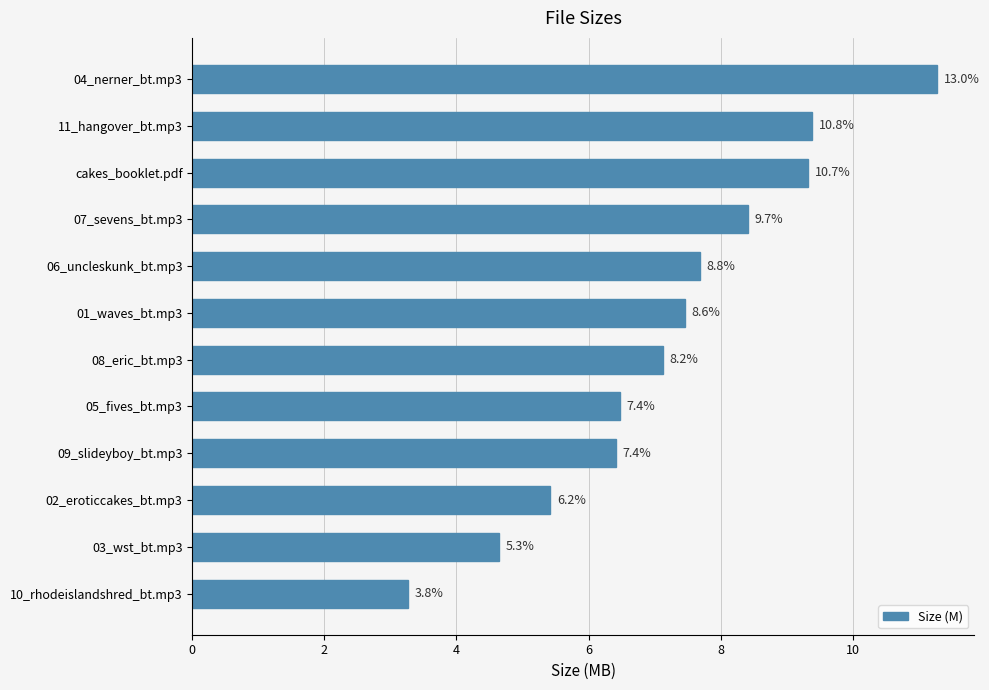

How many bars are there in total?

12